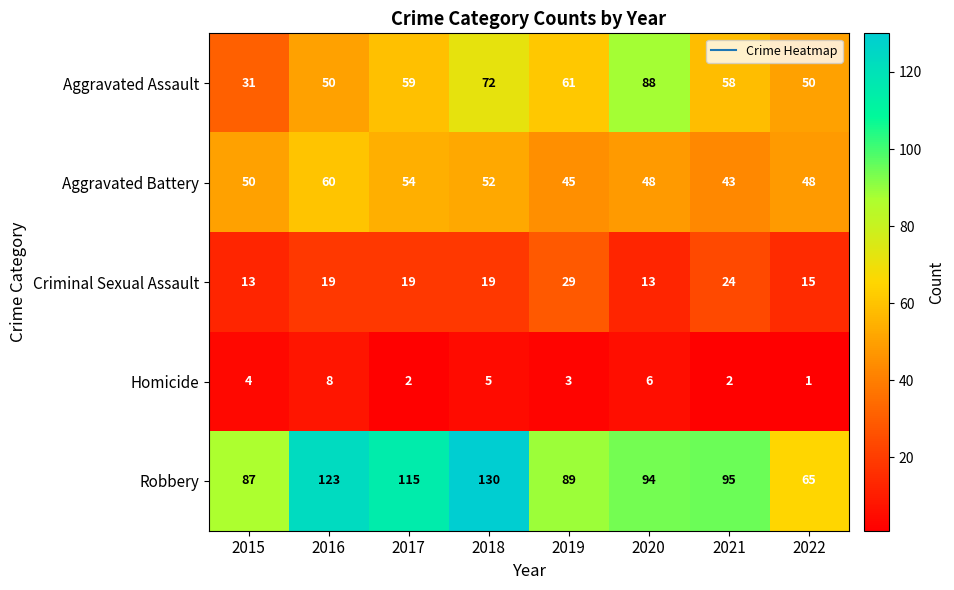

What is the lowest value of the Criminal Sexual Assault series?

13